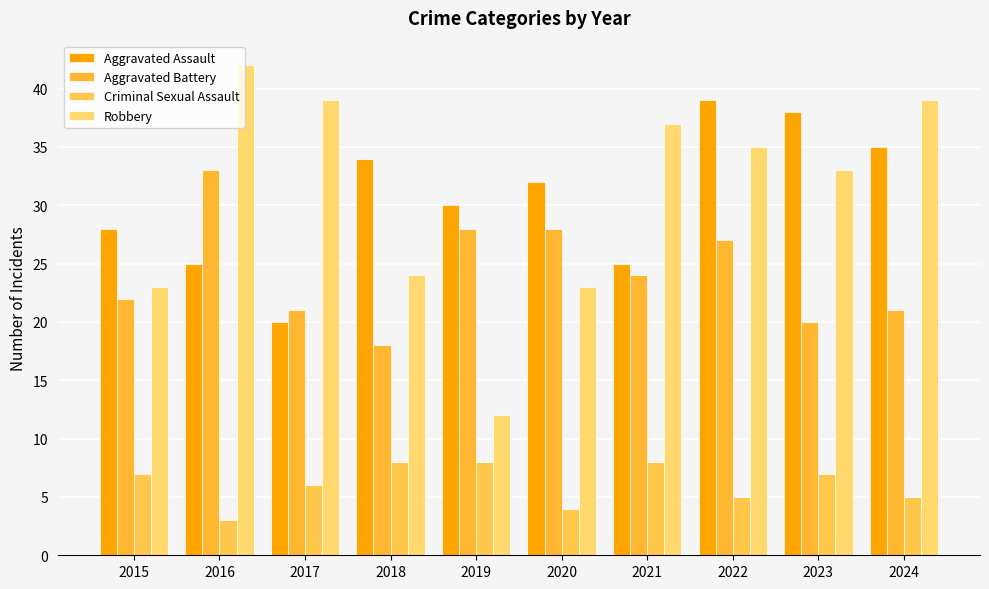

How many data points in Robbery are less than 35?

5